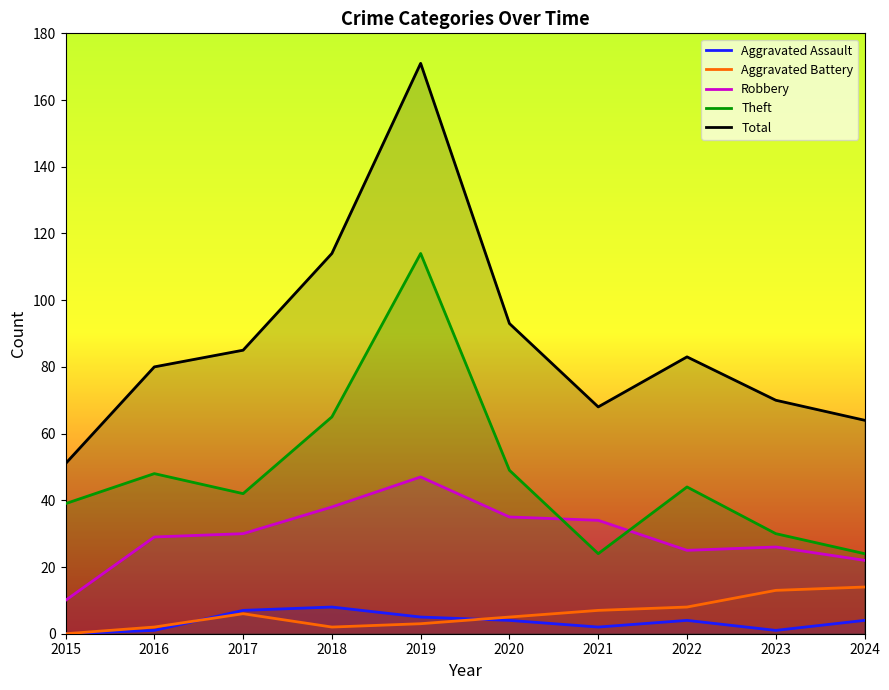

True or false: Theft has a value of 29 at 2018.

False